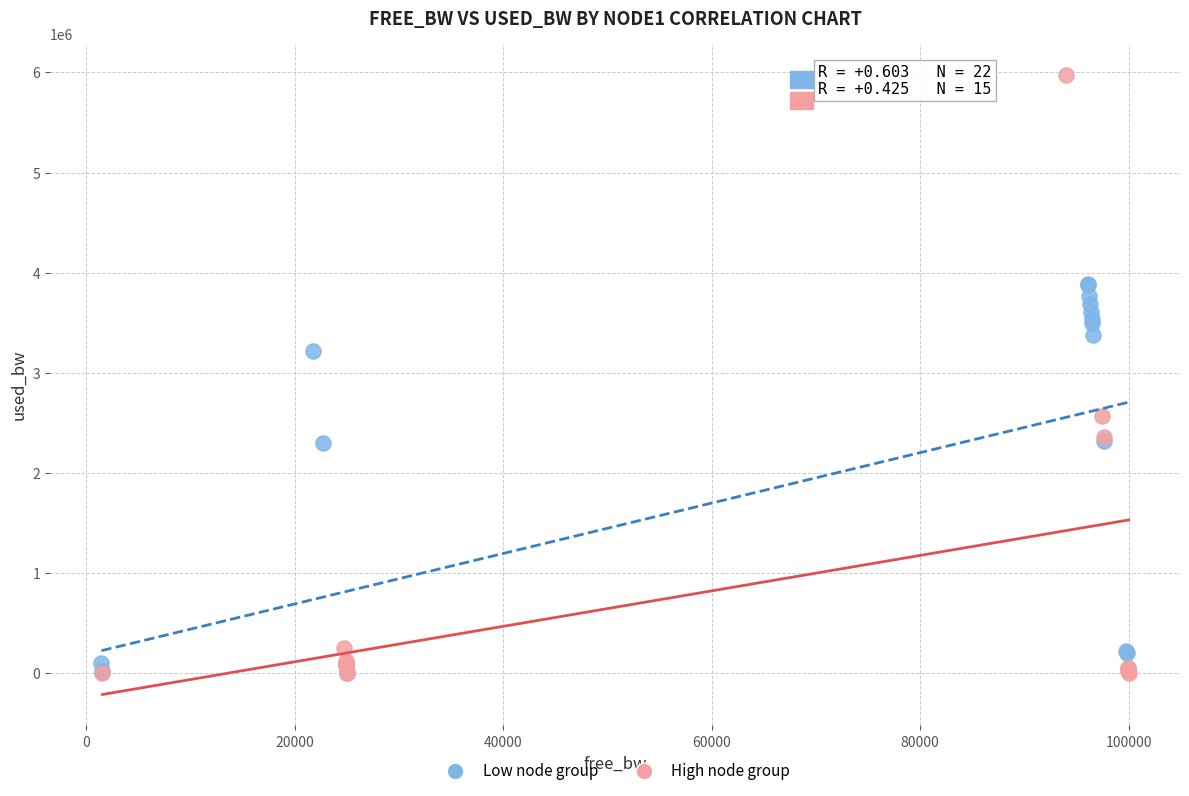

Which series reaches the maximum Y coordinate?

High node group